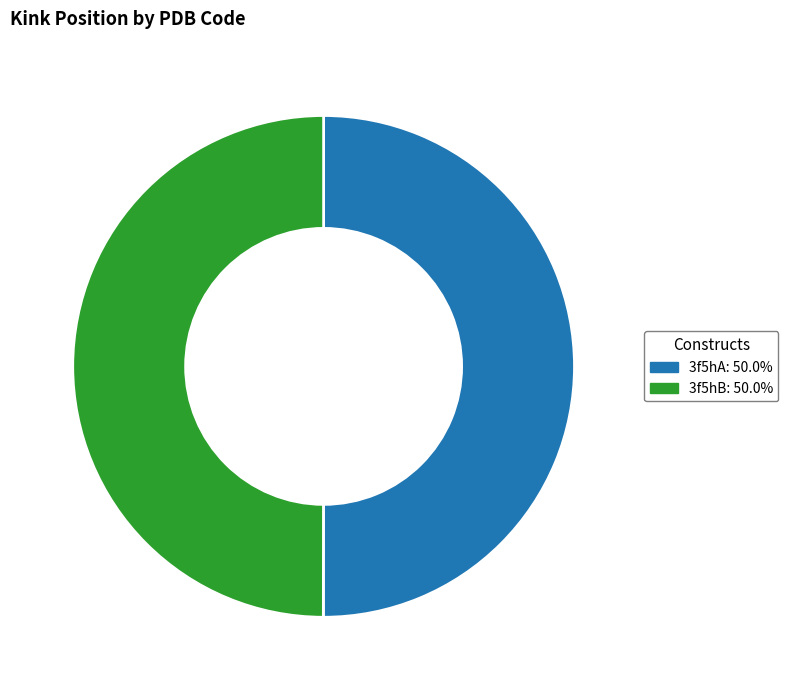

Combined, do 3f5hB and 3f5hA account for over 50%?

Yes